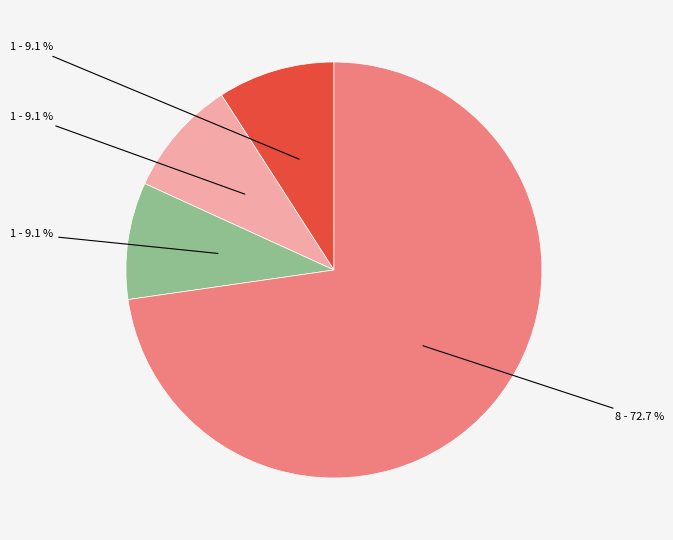

Is there a majority slice in this chart?

Yes